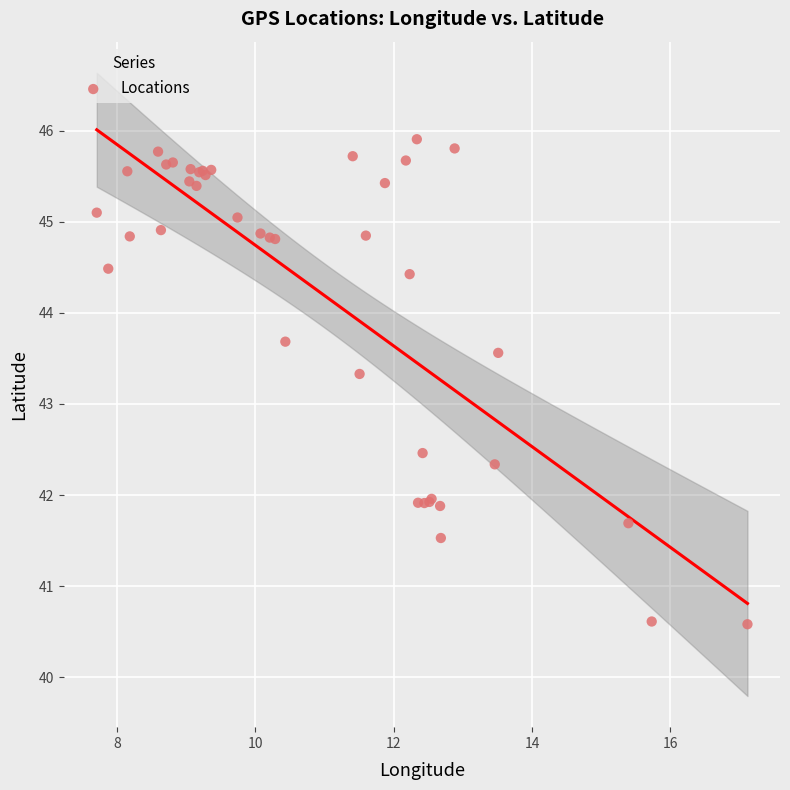

What Y value in the scatter plot is closest to 43?

43.3